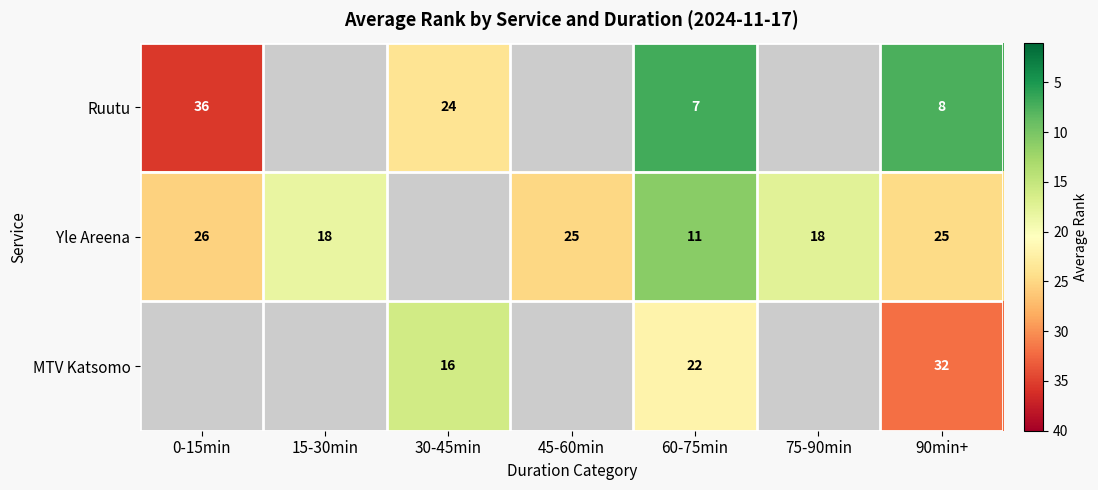

Which label corresponds to the largest value in the chart?

0-15min